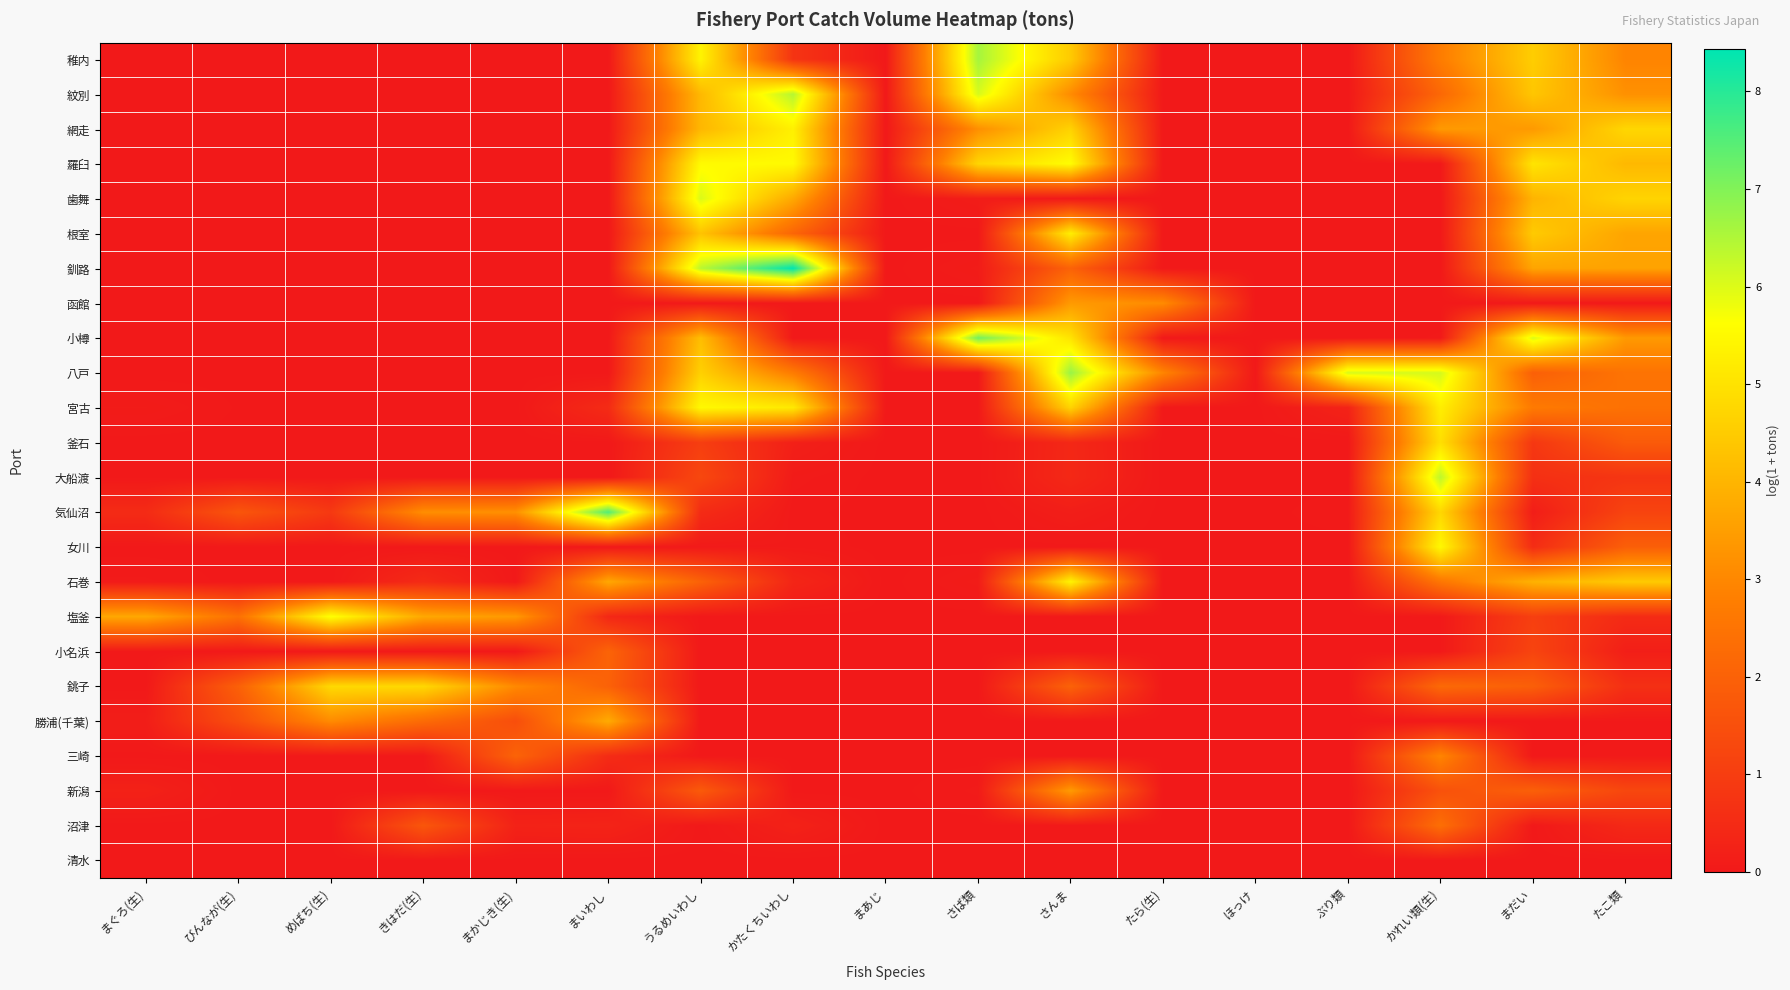

What is the greatest value displayed?

8.4